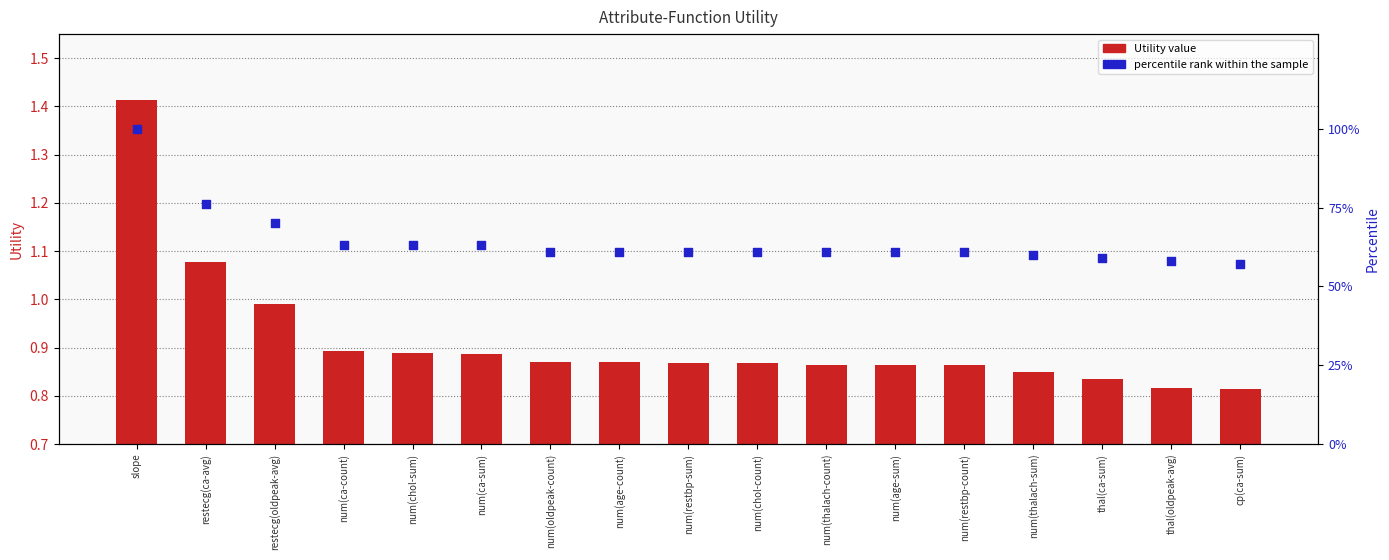

Is the value of percentile rank at thal(oldpeak-avg) greater than the value of Utility value at num(age-count)?

Yes